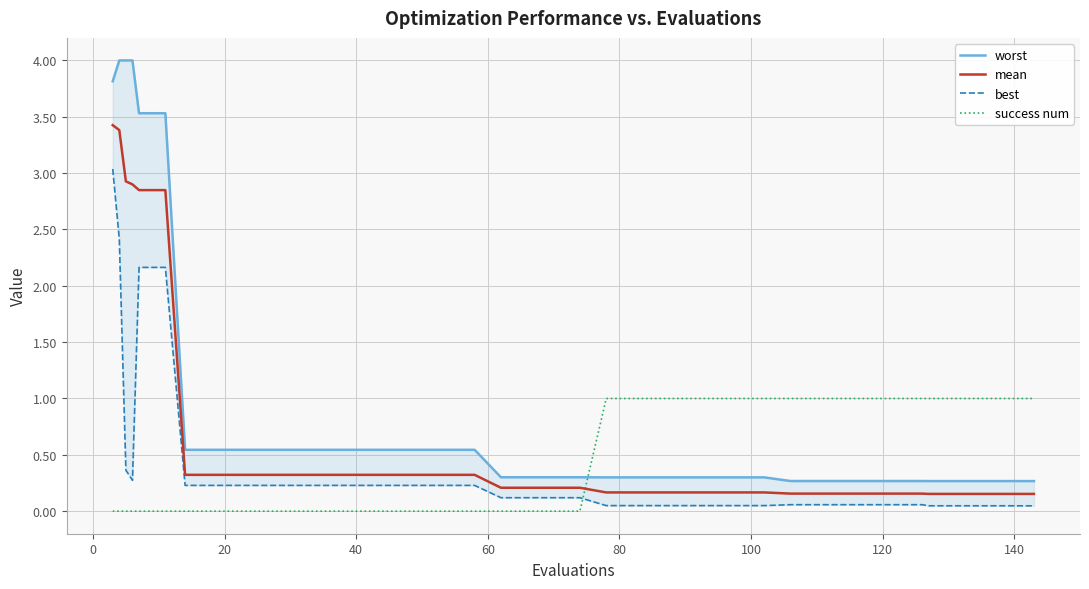

Which series has the widest spread of values?

worst